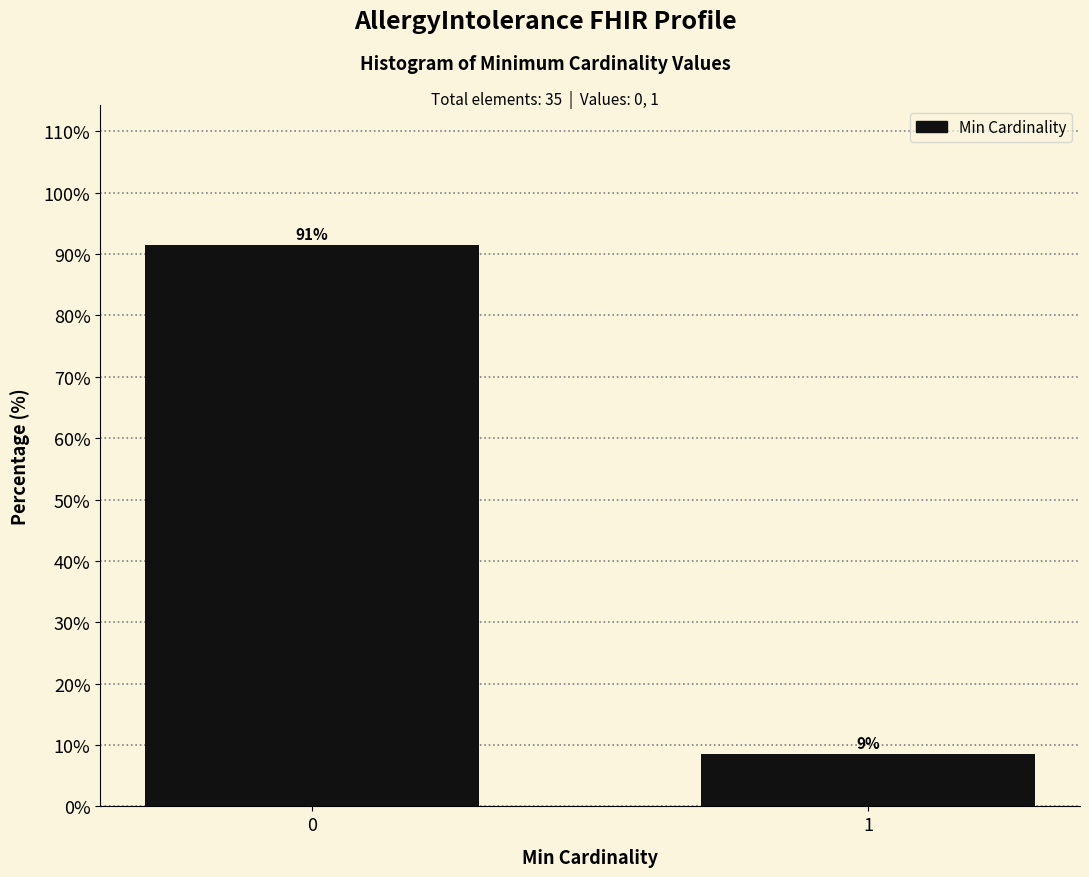

List the labels in order of value, largest first.

0, 1